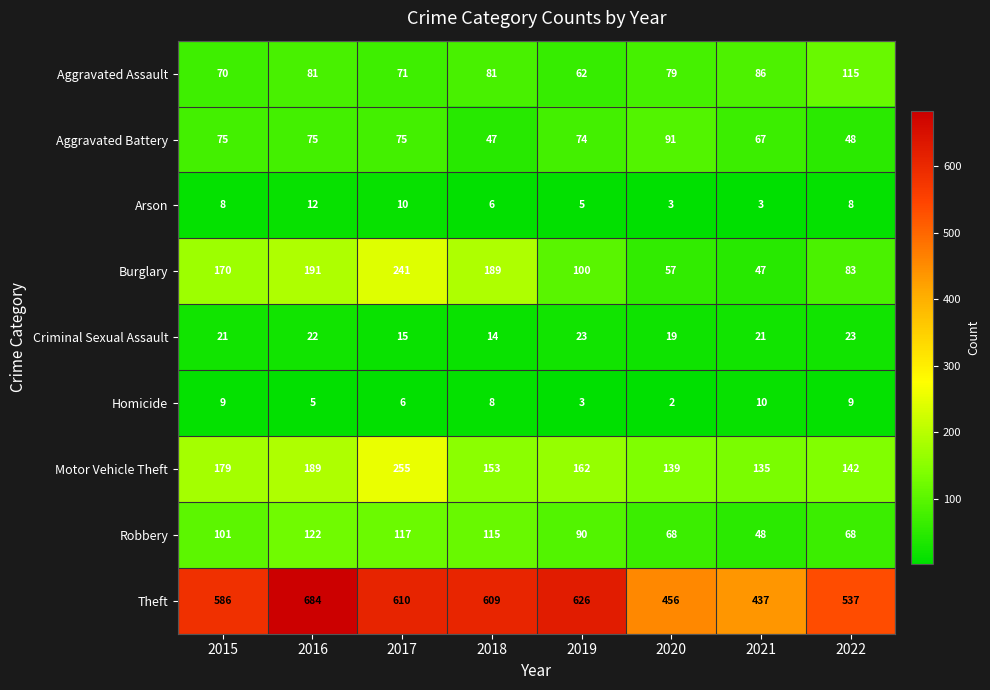

What is the difference between the second highest and minimum values in the Criminal Sexual Assault series?

9